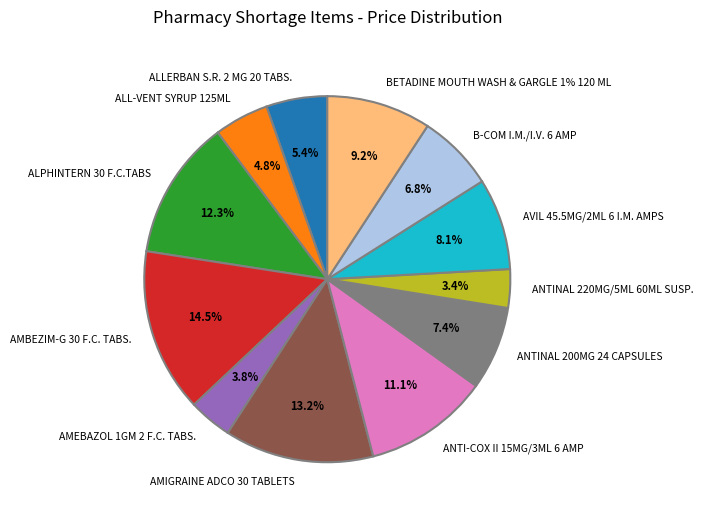

To the nearest percent, what portion does ALPHINTERN 30 F.C.TABS represent?

12%